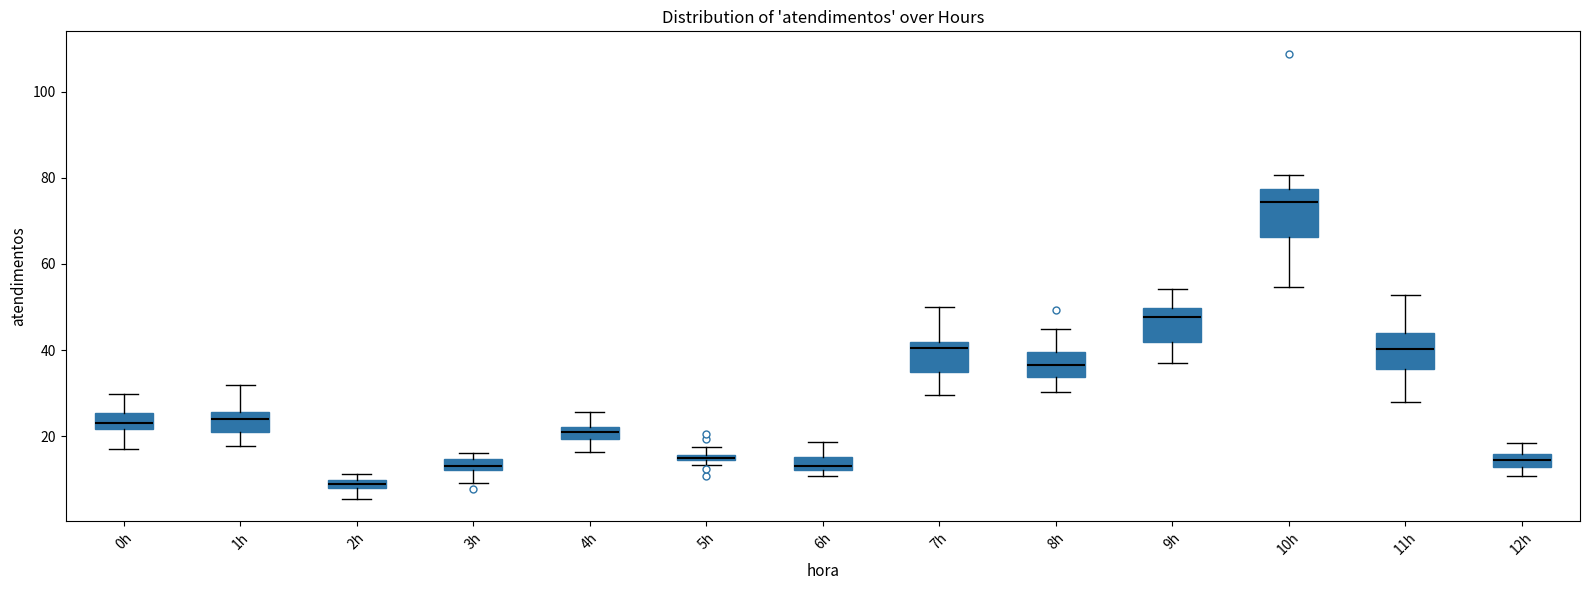

Where is the lower edge of the box for 7h on the y-axis? The values are not printed on the chart, so give them approximately, as read against the axis.

34